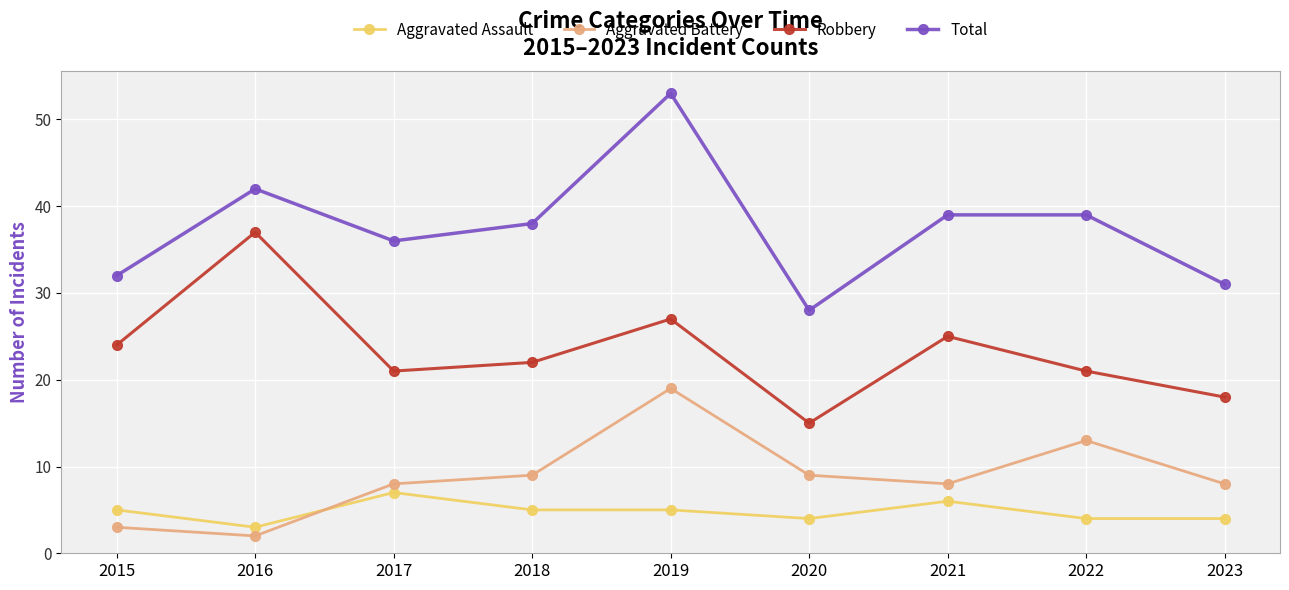

How many data points in Aggravated Assault are less than 5?

4